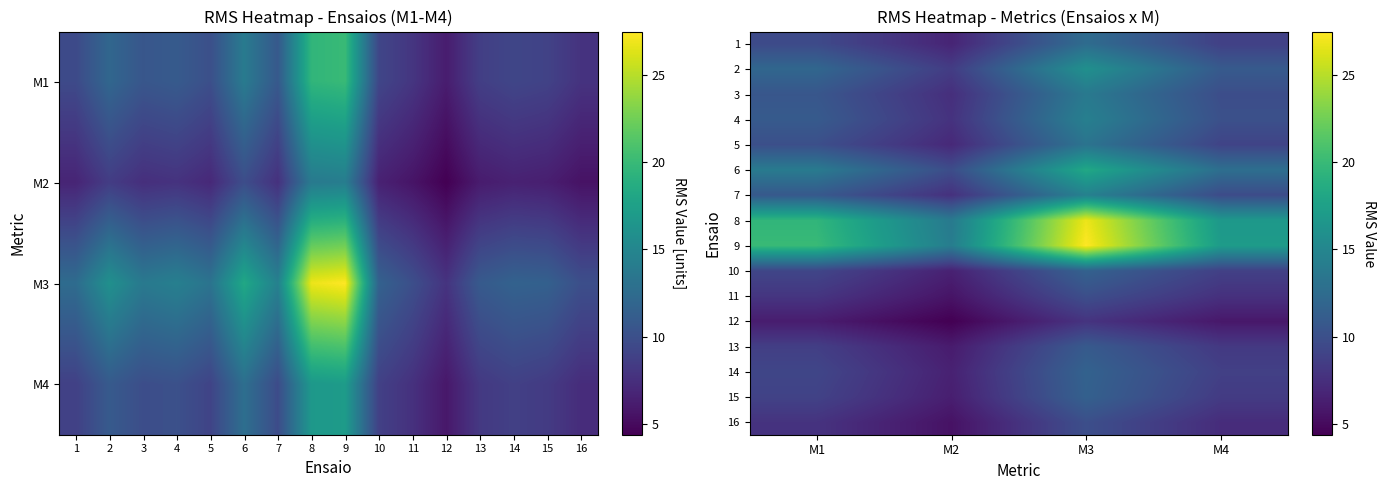

At how many categories does at least one series exceed 6?

4